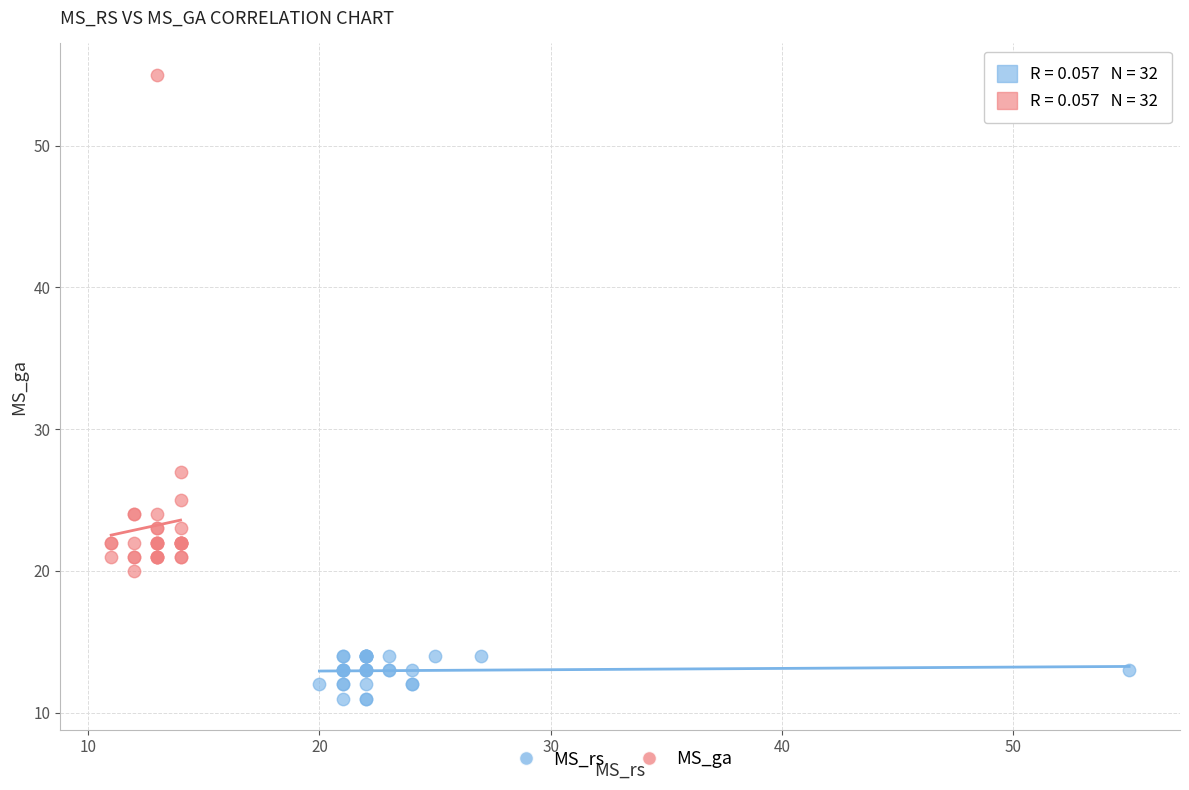

Which series has the largest Y range (max minus min)?

MS_ga